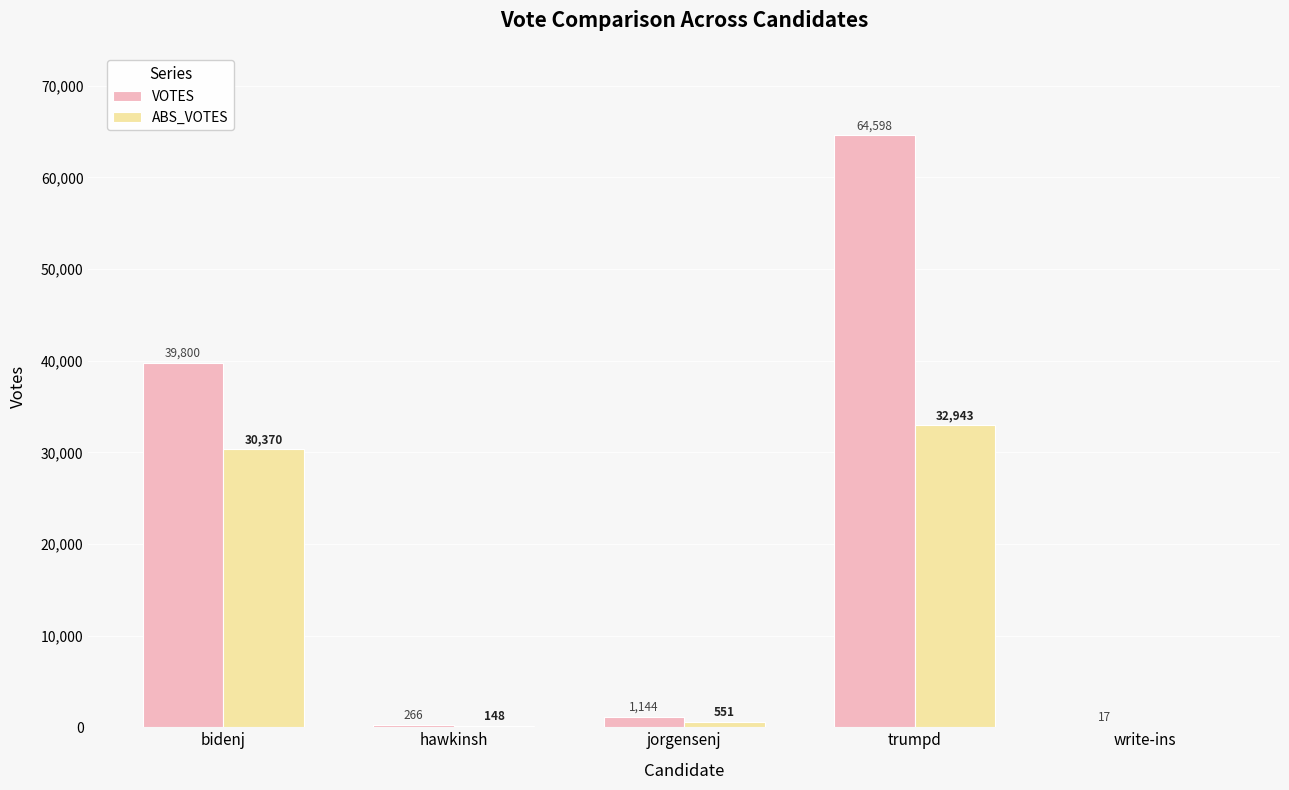

Between hawkinsh and trumpd, which series saw the biggest shift?

VOTES